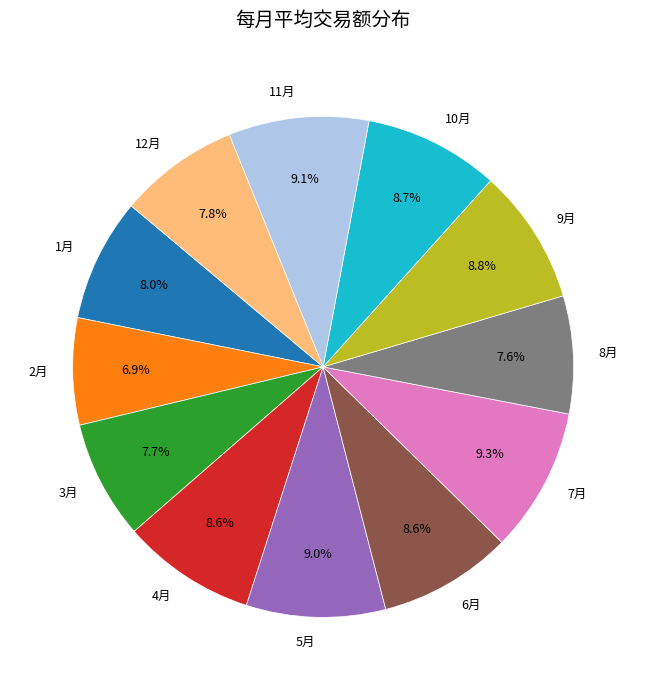

What is the ratio of the value at 7月 to the value at 6月?

1.1